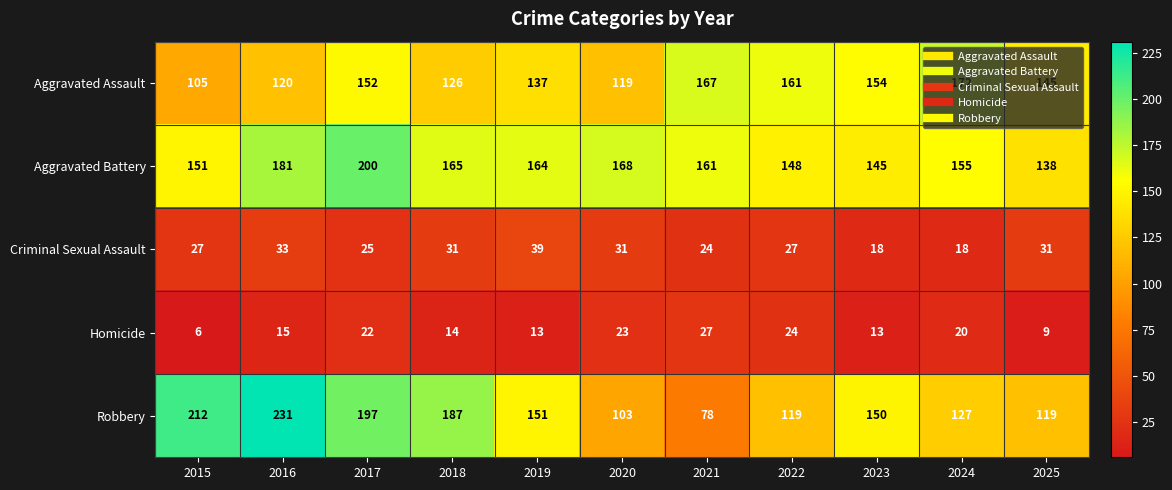

What is the maximum value shown in the chart?

231